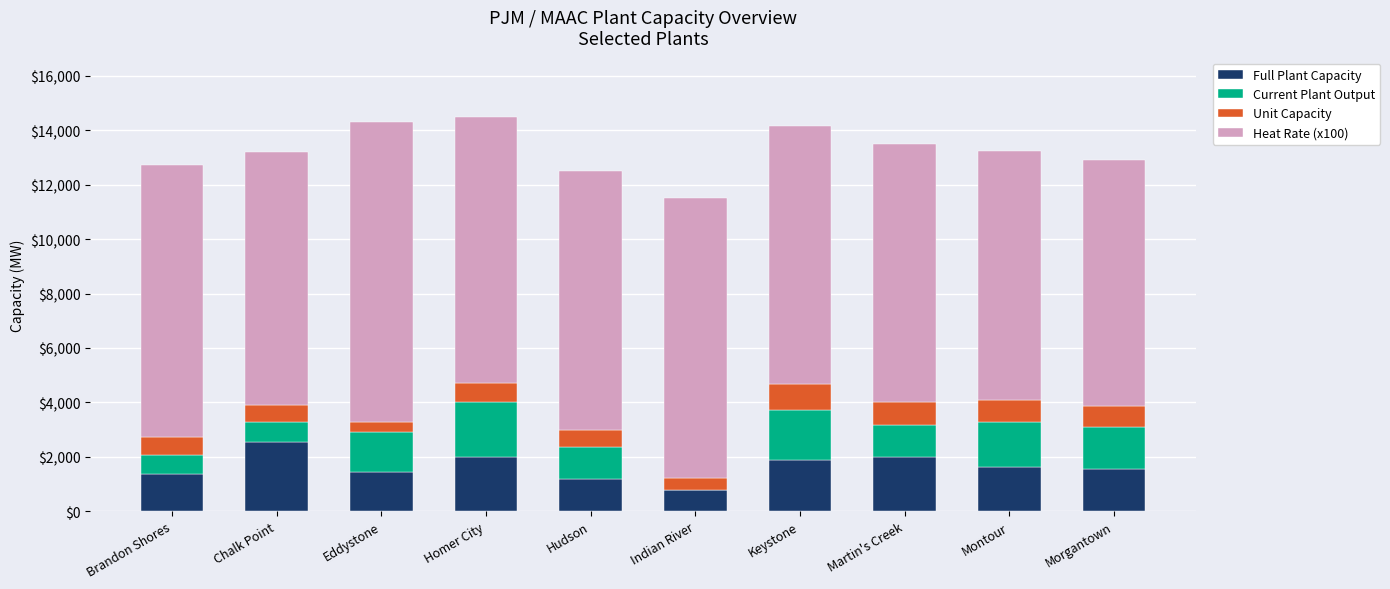

True or false: Full Plant Capacity has a value of 1870 at Keystone.

True